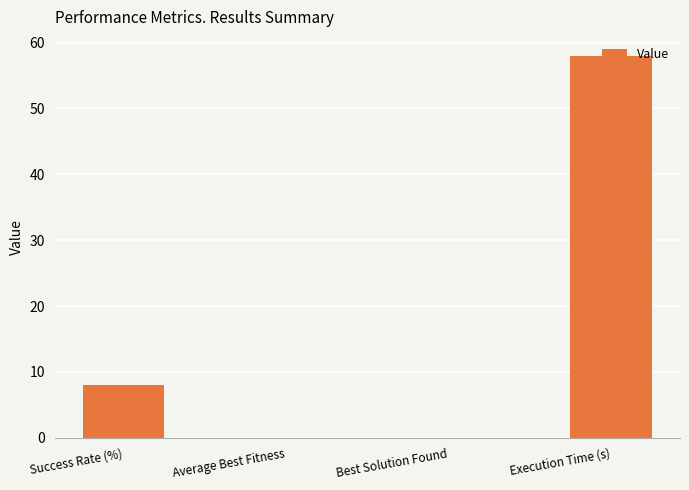

What is the greatest value displayed?

58.0